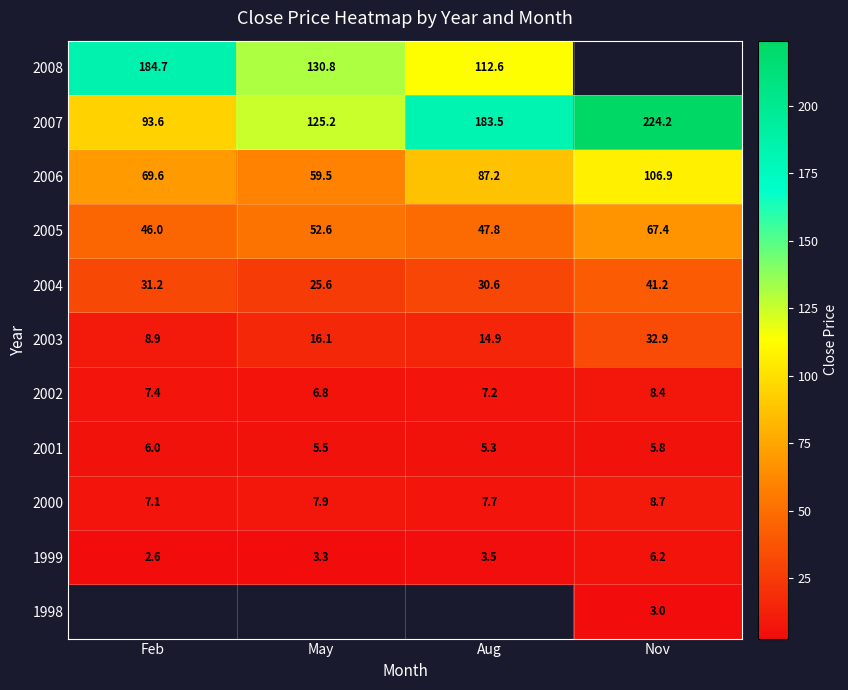

Rank the categories by 2007 value from highest to lowest.

Nov, Aug, May, Feb